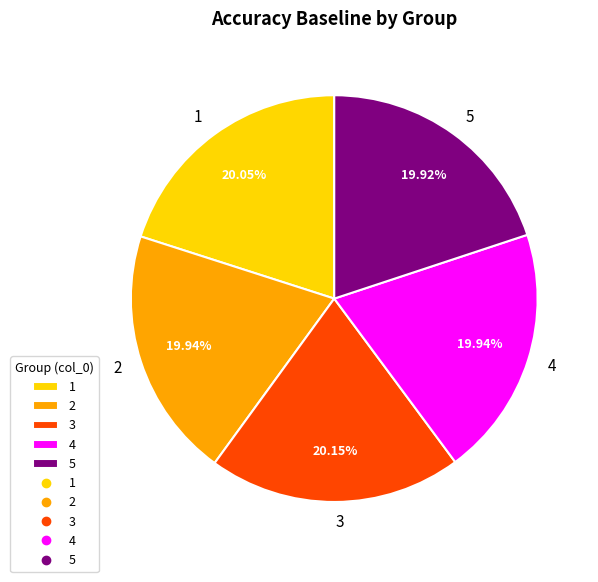

To the nearest percent, what portion does 4 represent?

20%